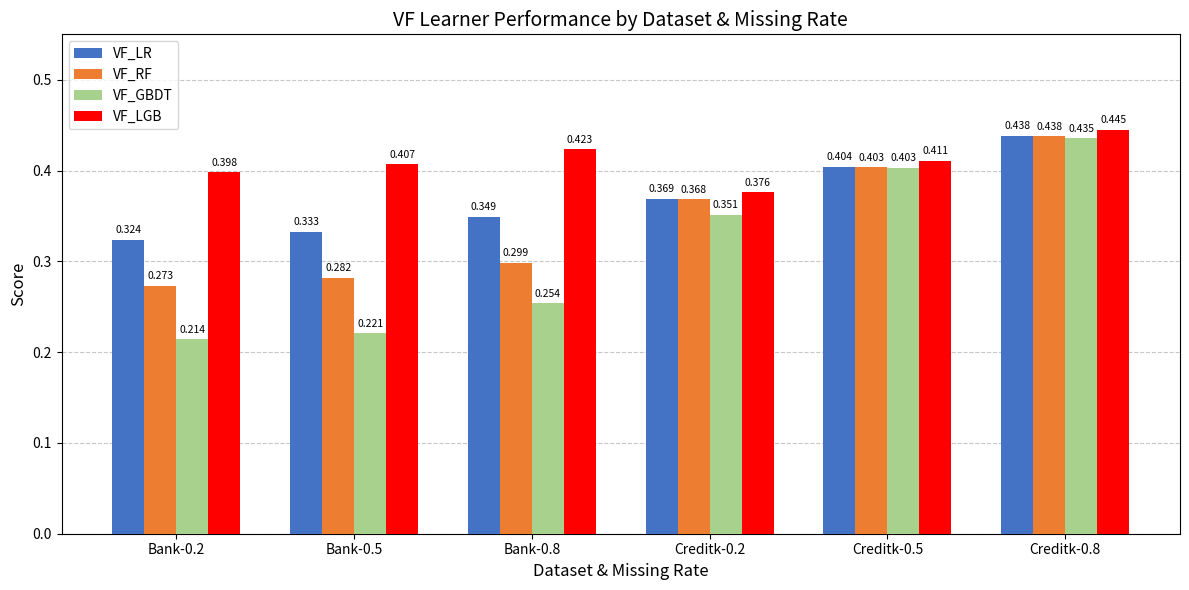

What is the label of the 2nd bar from the right?

Creditk-0.5